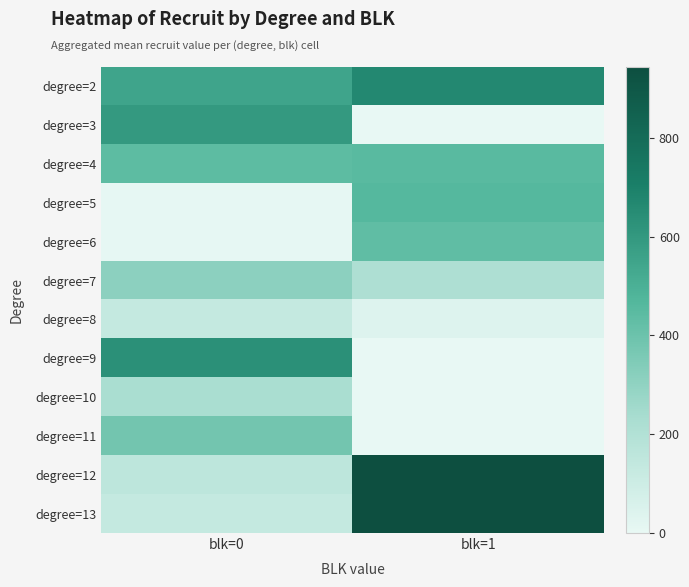

At blk=0, list the series in order from largest to smallest.

degree=9, degree=3, degree=2, degree=4, degree=11, degree=7, degree=10, degree=12, degree=8, degree=13, degree=5, degree=6